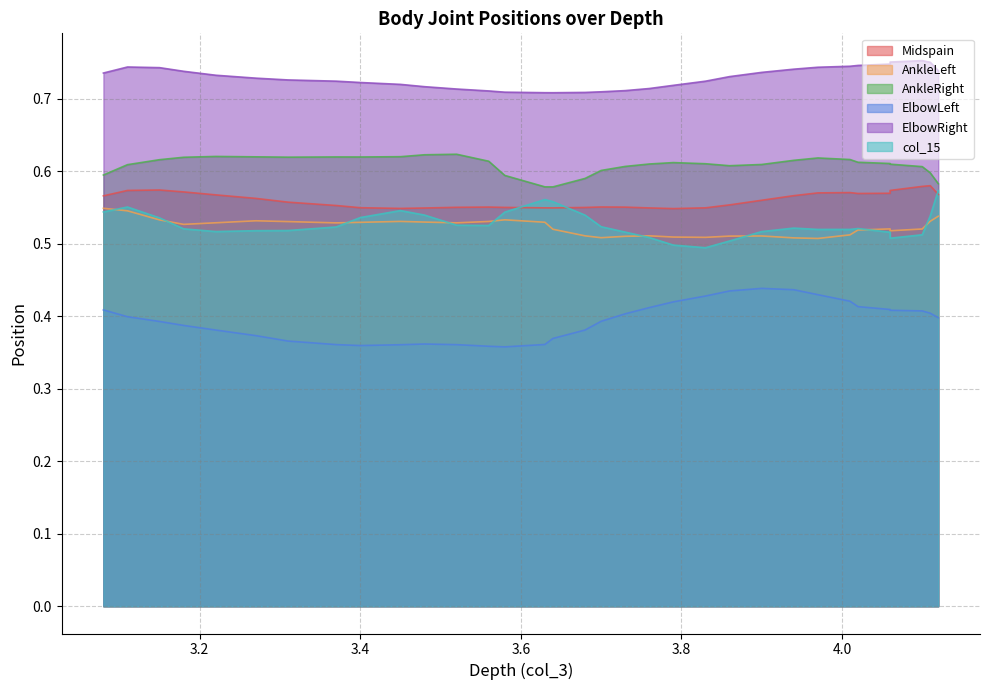

Does the chart have visible grid lines?

Yes